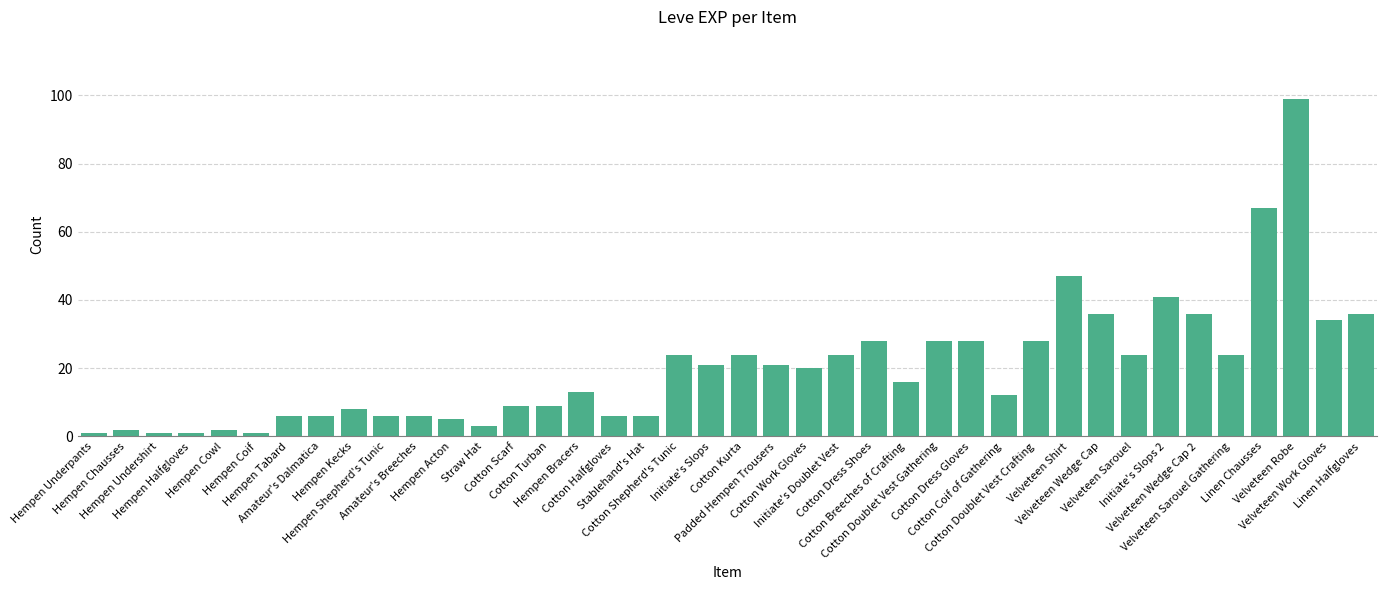

What is the greatest value displayed?

99